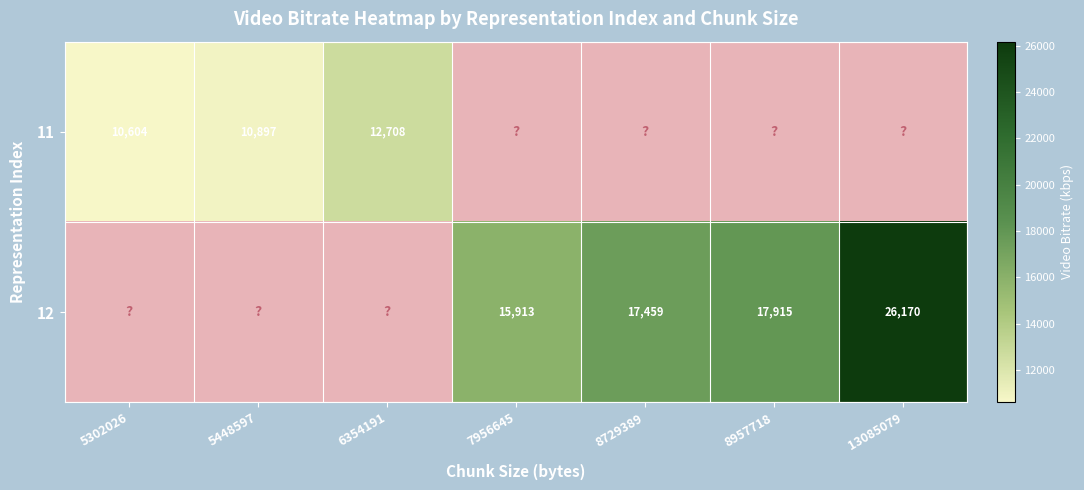

Is the value of 12 at 13085079 greater than the value of 11 at 8957718?

No